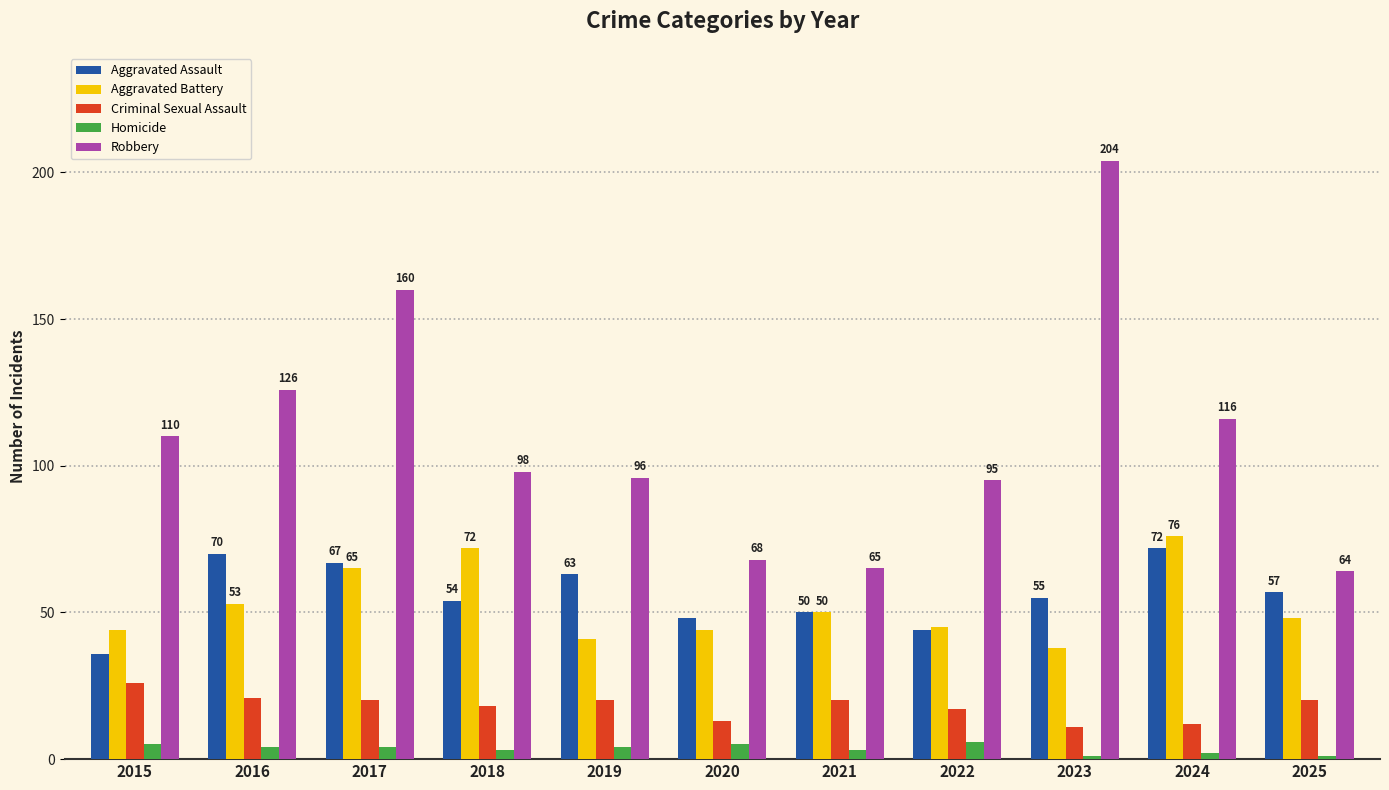

How many distinct data groups are displayed?

5